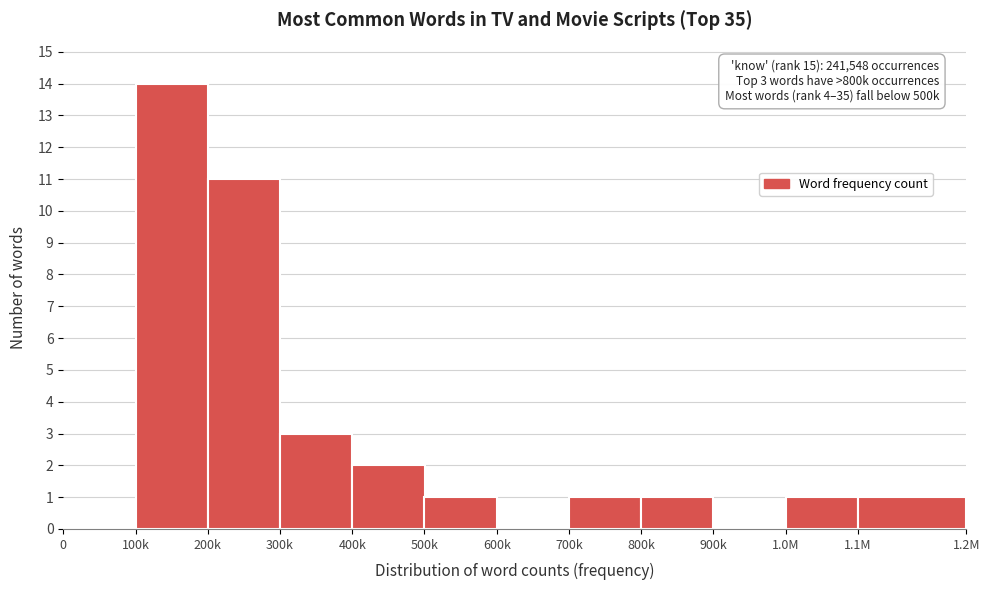

Reading right to left, list all the values displayed in this chart.

1.1M=1	1.0M=1	900k=0	800k=1	700k=1	600k=0	500k=1	400k=2	300k=3	200k=11	100k=14	0=0